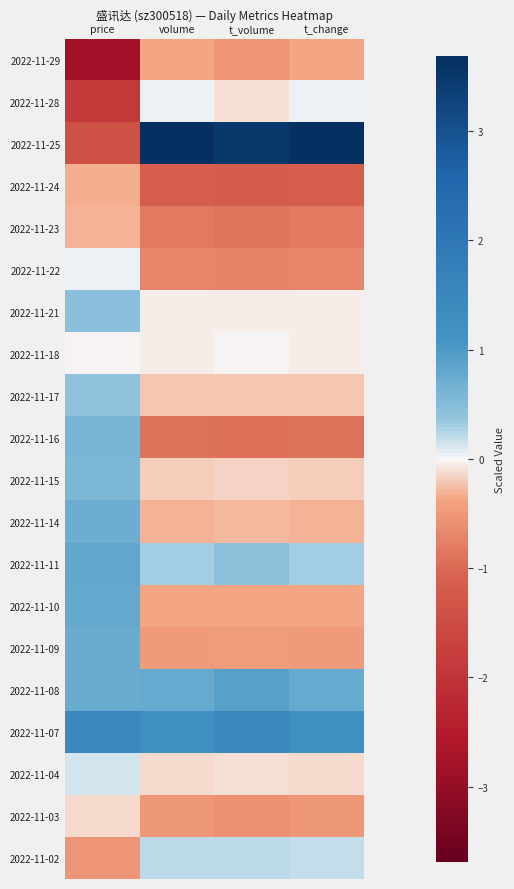

At which category does the chart reach its peak across all series?

volume